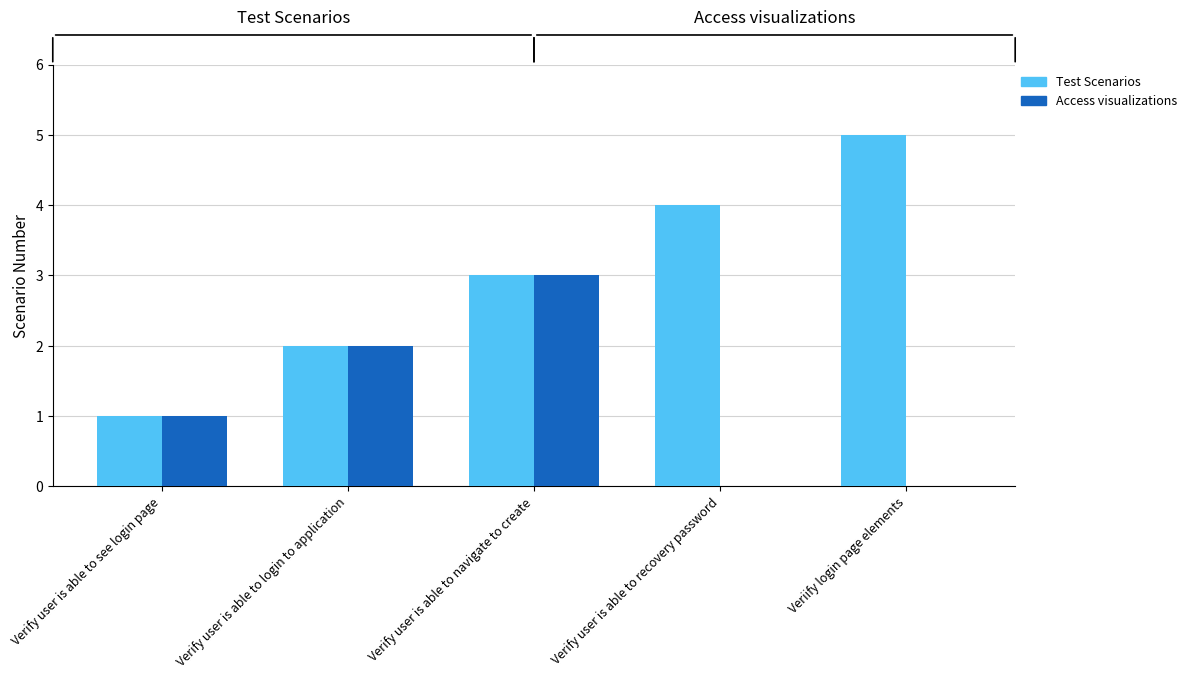

The value of Access visualizations at Verify user is able to navigate to create is 3. True or false?

True